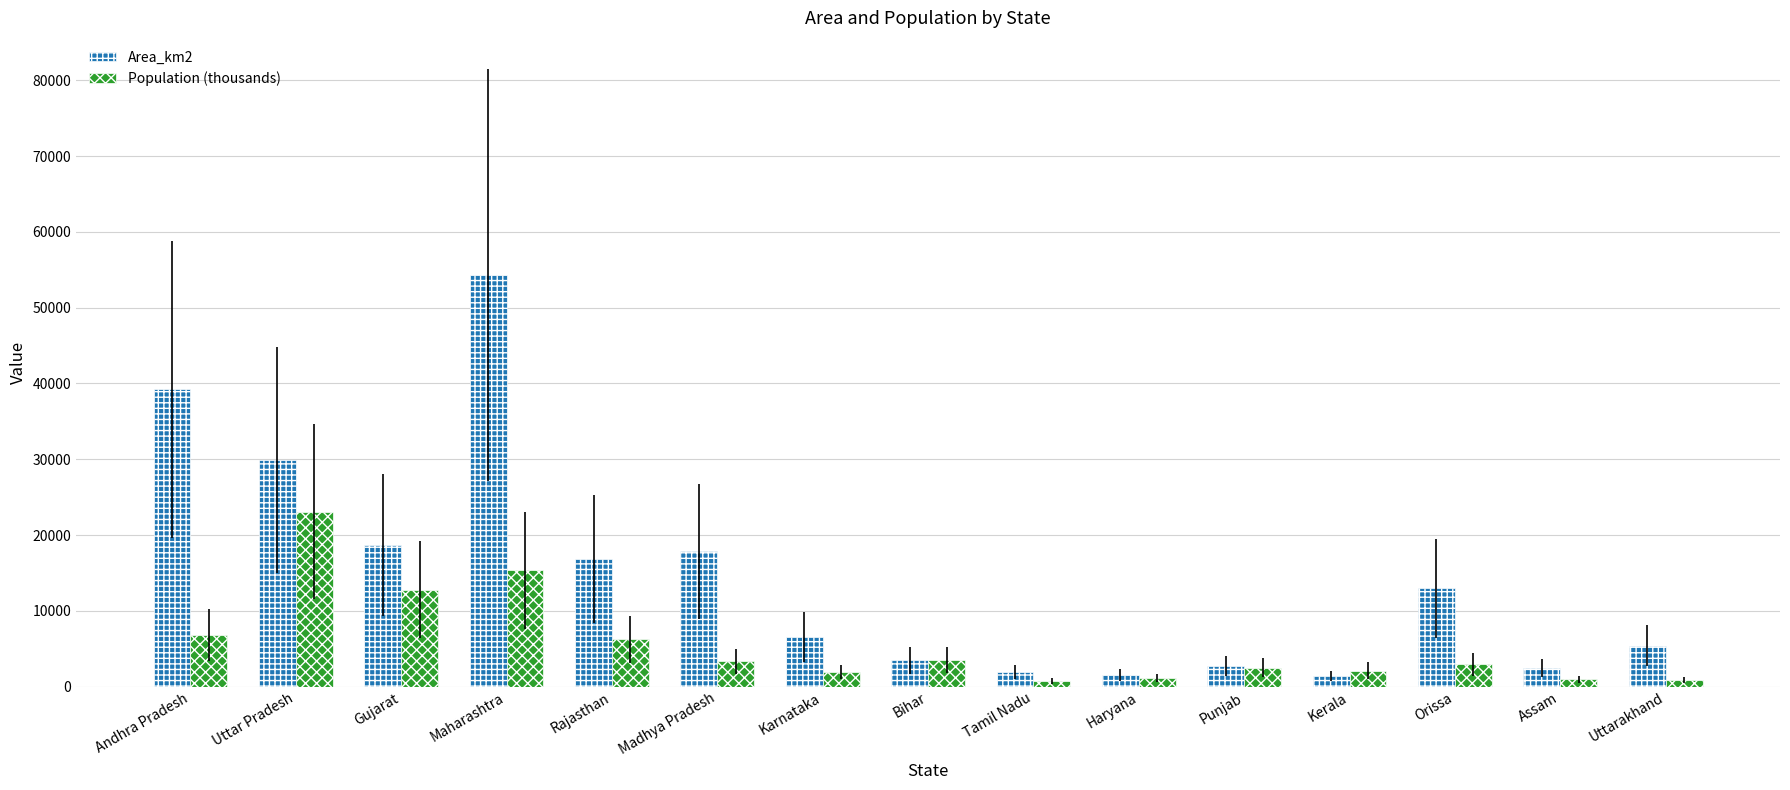

What is the lowest value of the Population (thousands) series?

754.9